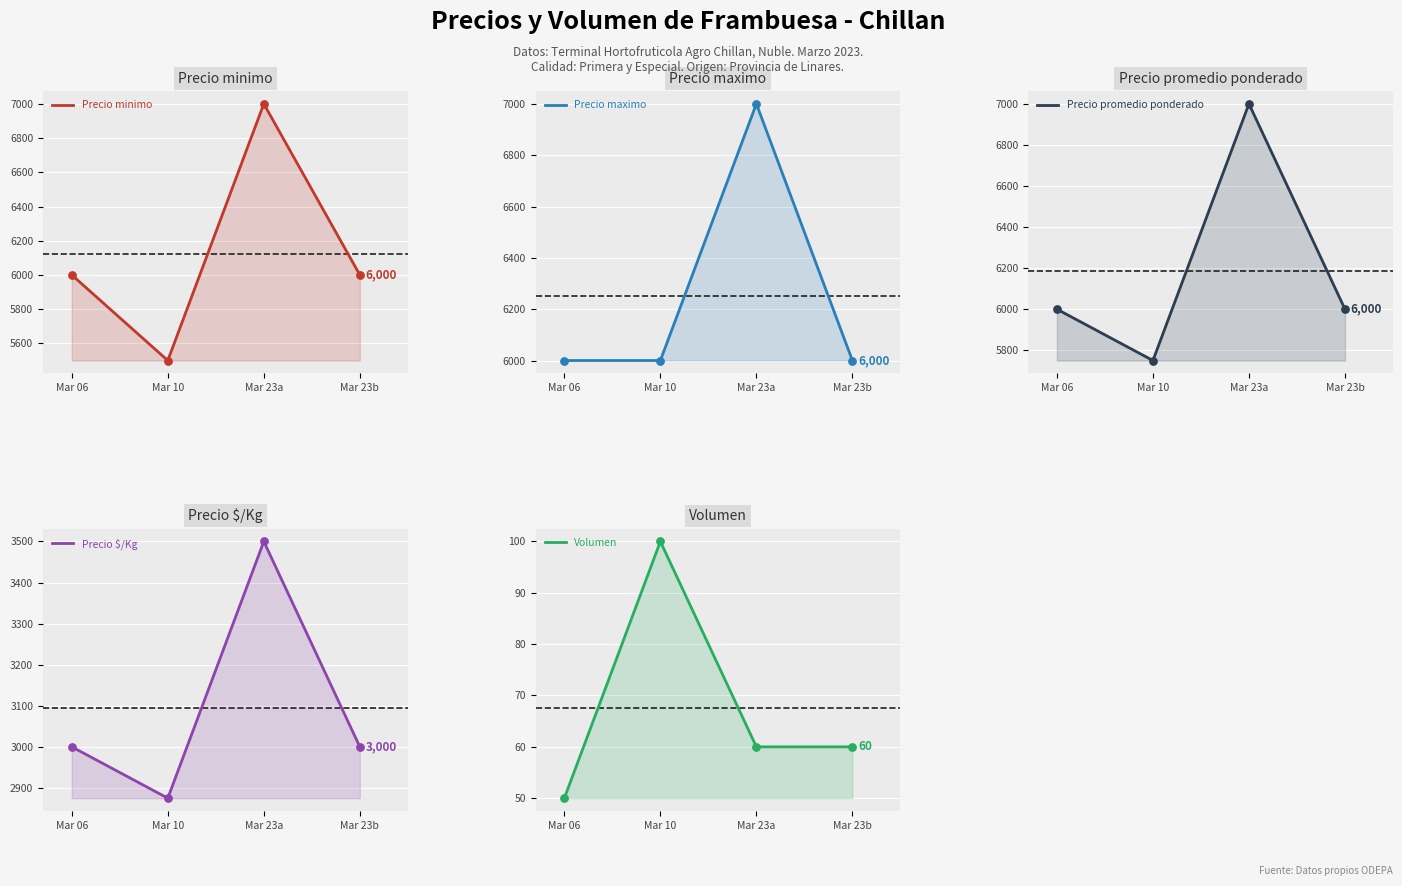

Which series reaches the minimum Y coordinate?

Volumen